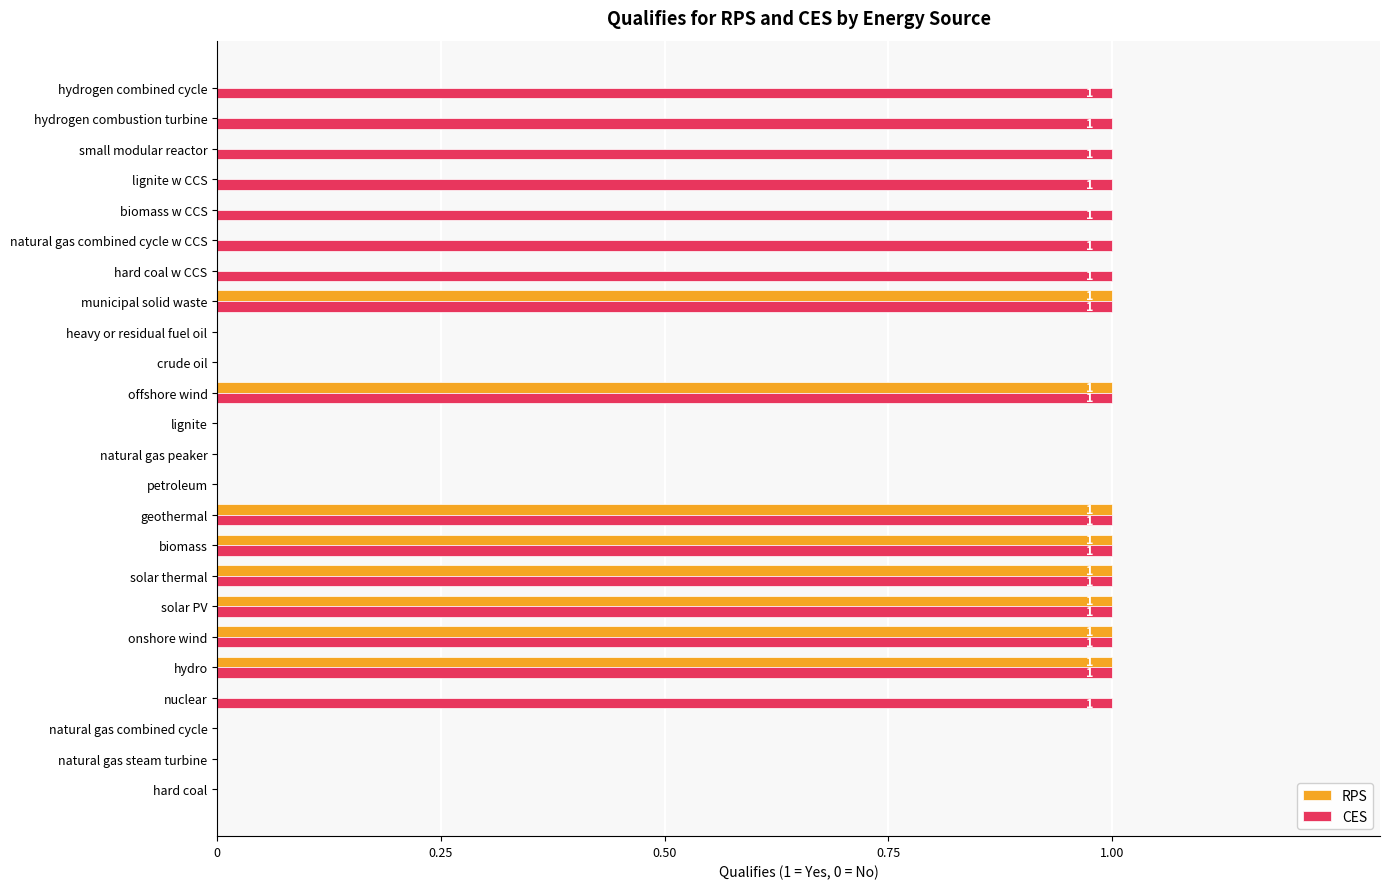

Is it true that CES equals 0 at petroleum?

True